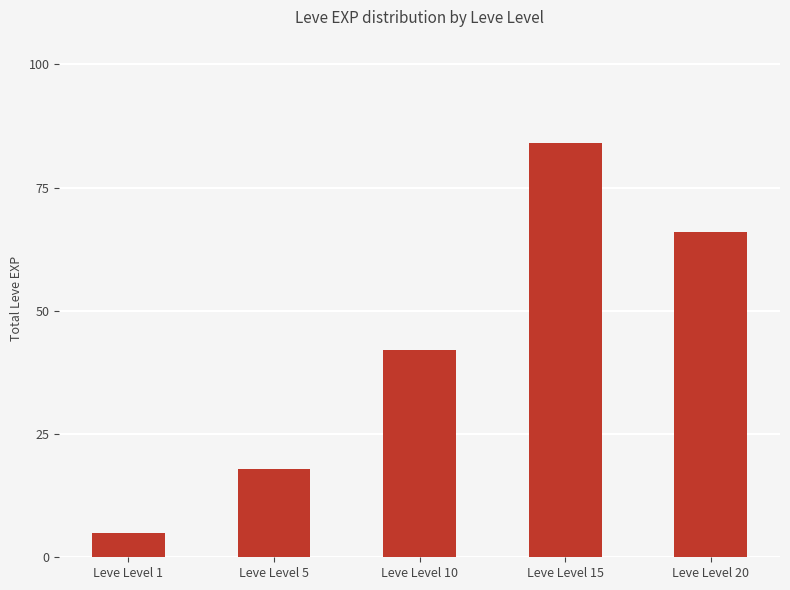

Which label corresponds to the largest value in the chart?

Leve Level 15